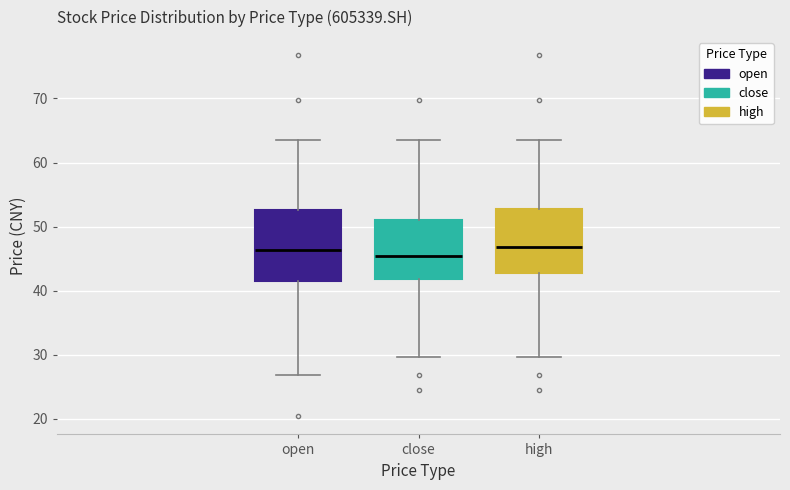

Reading left to right, transcribe this box plot: for each box, give where its median line is, the range the box spans, and where its two whiskers end, as read against the y-axis. The values are not printed on the chart, so give them approximately, as read against the axis.

open: median 46, box 41 to 53, whiskers 27 to 63
close: median 45, box 42 to 51, whiskers 30 to 63
high: median 47, box 43 to 53, whiskers 30 to 63